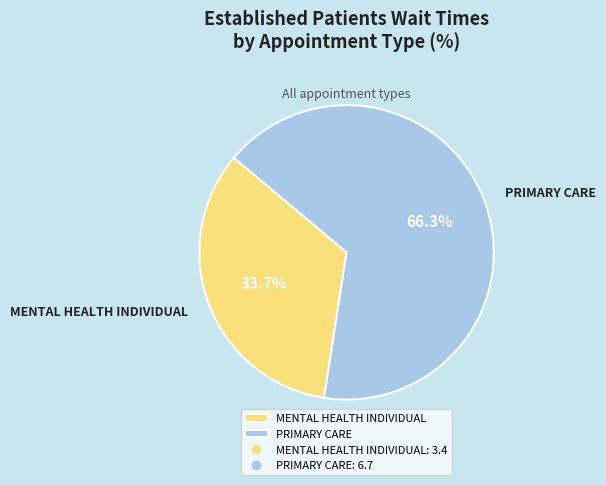

Is it true that MENTAL HEALTH INDIVIDUAL is 40% of the pie?

False